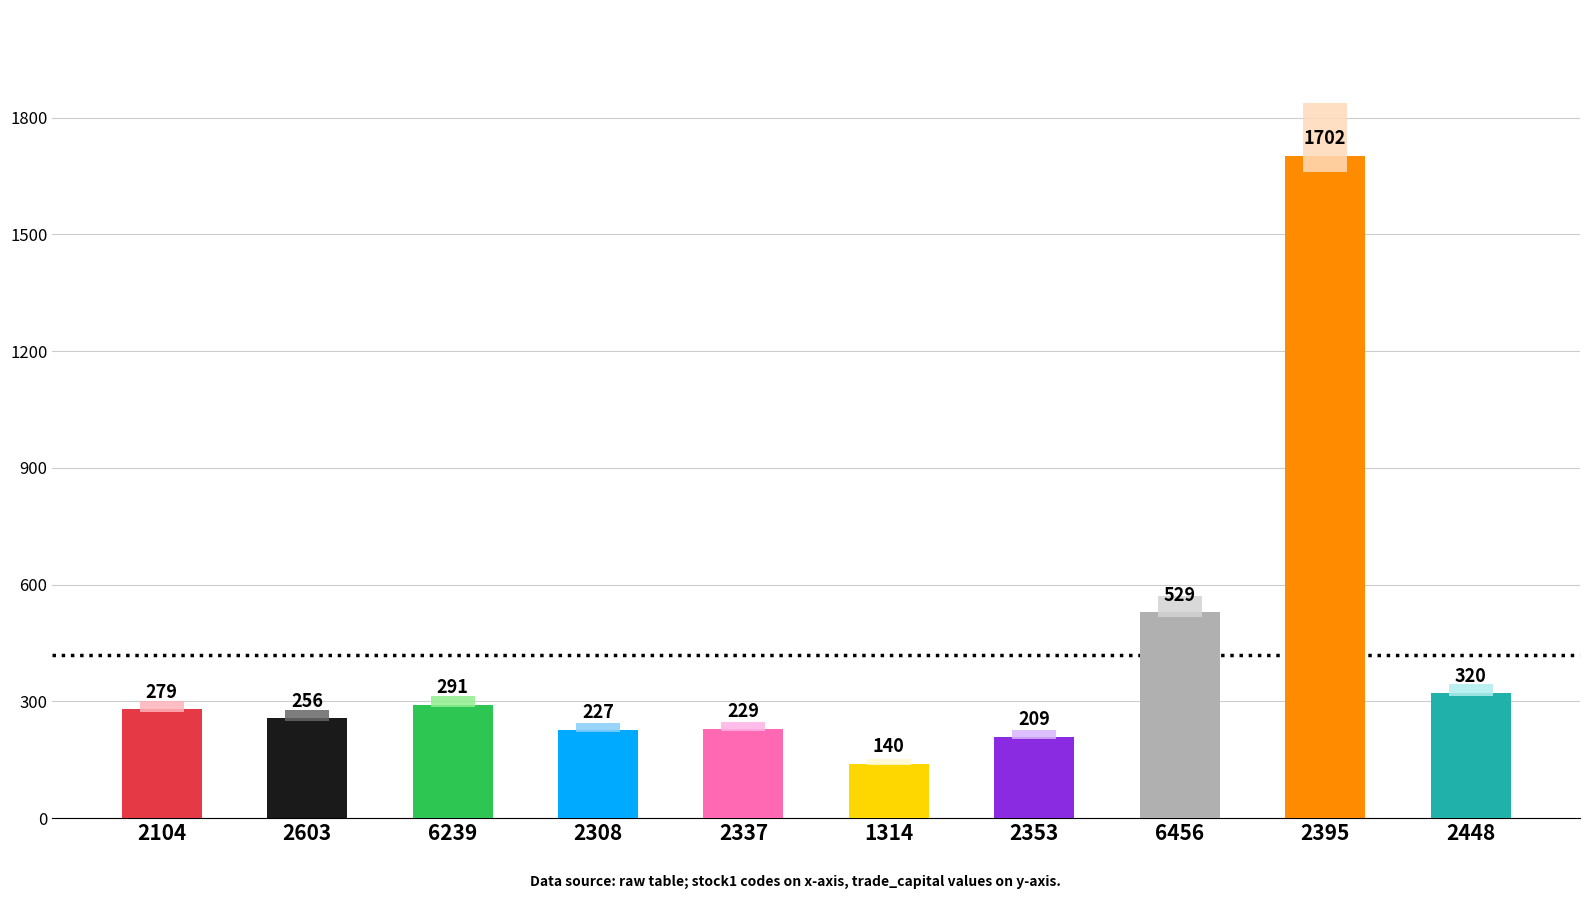

What is the sum of all values?

4182.1